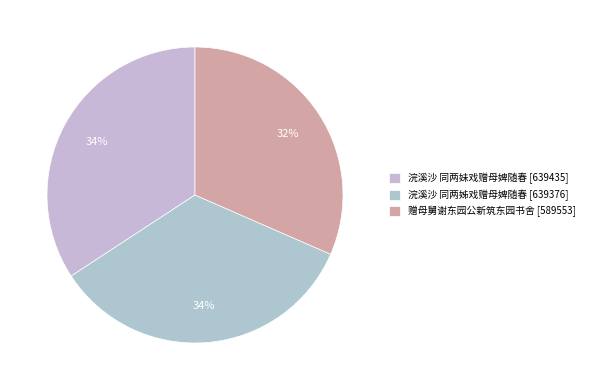

Which slice is the smallest?

赠母舅谢东园公新筑东园书舍